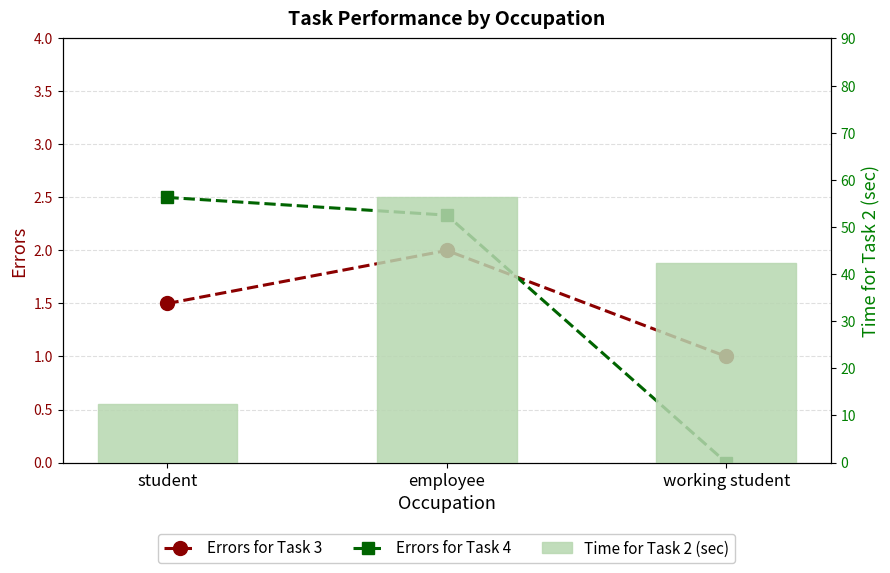

What is the difference between the maximum and minimum values in the Time for Task 2 (sec) series?

43.8